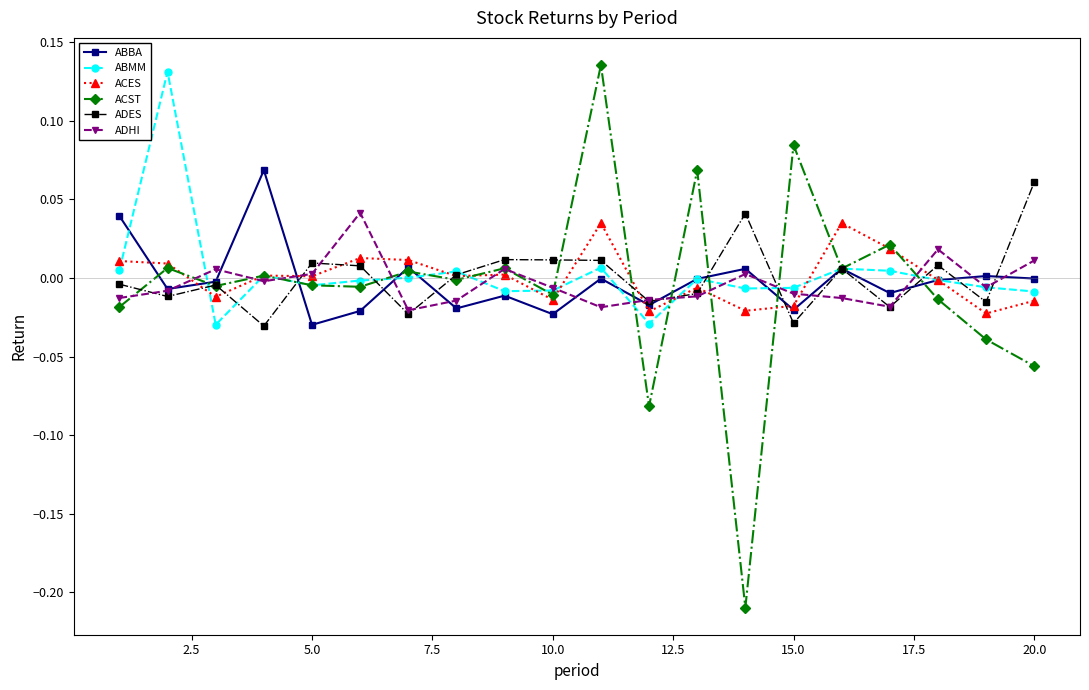

True or false: ADHI has more than 2 points higher than both neighbors.

True